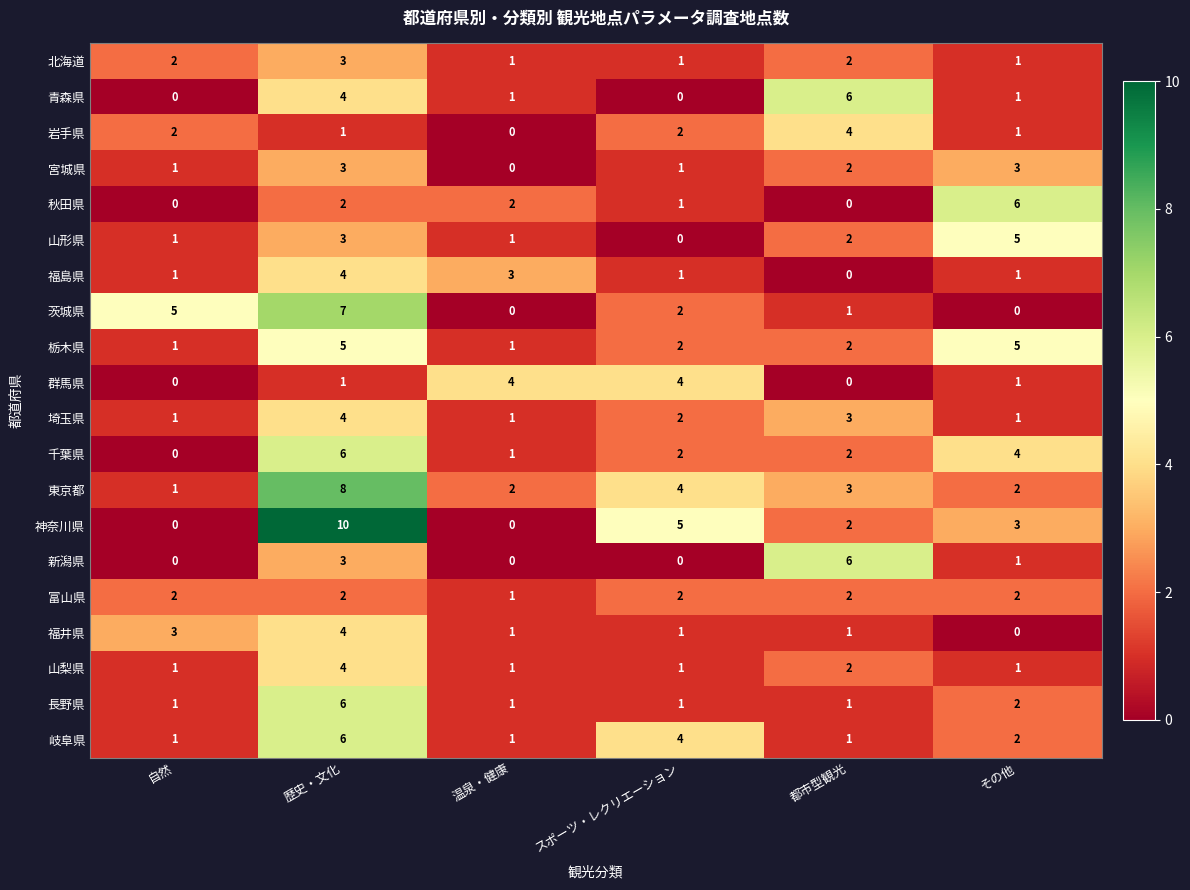

What is the total value across all series at 歴史・文化?

86